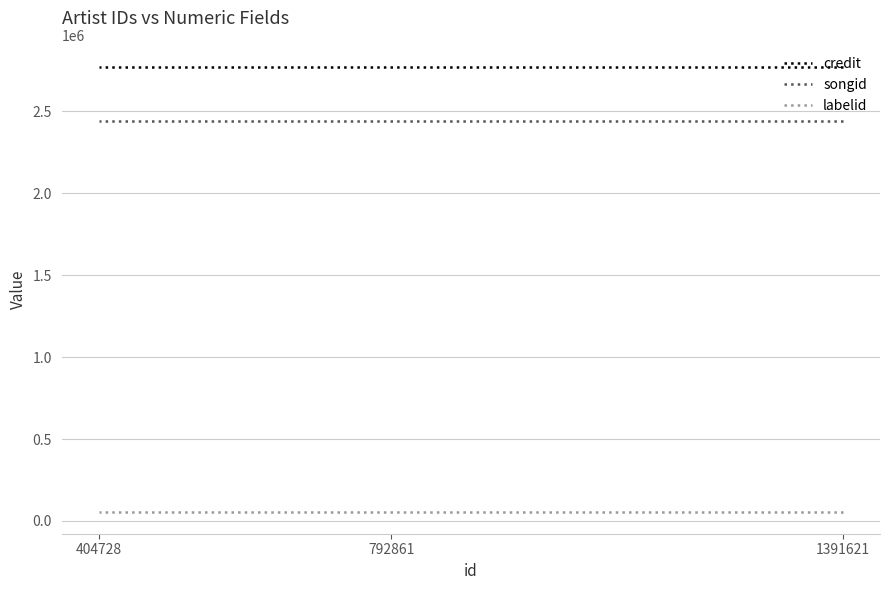

Reading left to right, what are all the values shown in this chart?

credit: 1391621=2770516	792861=2770516	404728=2770516
songid: 1391621=2442459	792861=2442459	404728=2442459
labelid: 1391621=57676	792861=57676	404728=57676